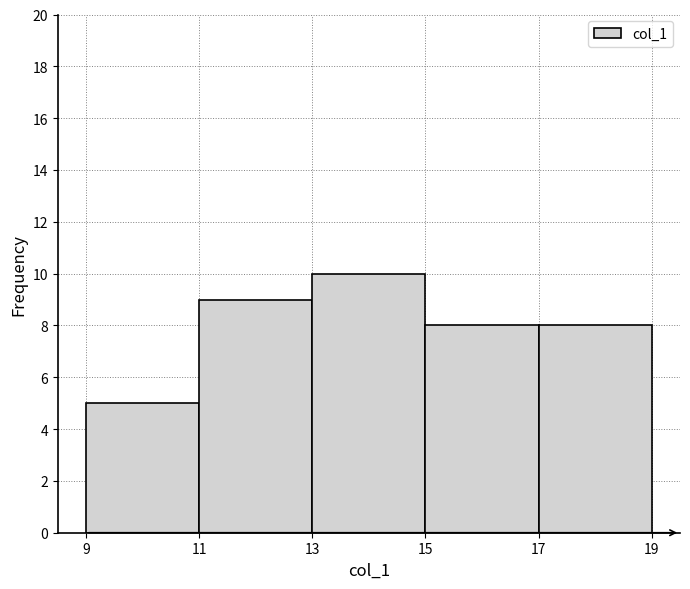

Reading left to right, transcribe this chart: for each bar, give the range it covers on the x-axis and its height. The values are not printed on the chart, so give them approximately, as read against the axis.

9 to 11: 5
11 to 13: 9
13 to 15: 10
15 to 17: 8
17 to 19: 8